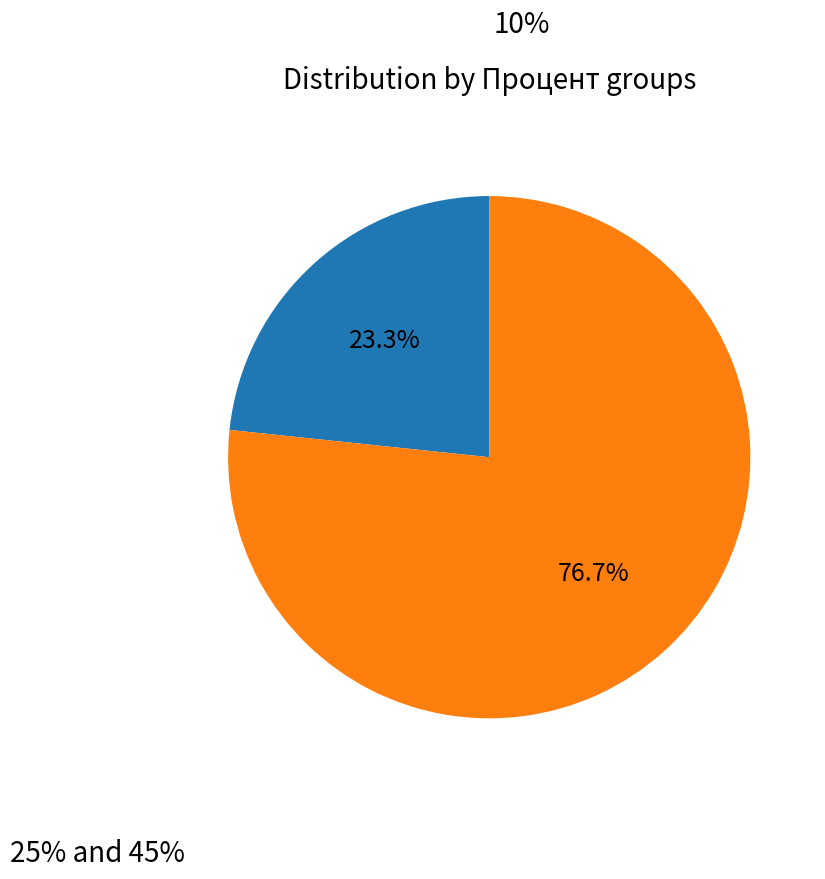

Which category has the smallest portion of the pie?

10%